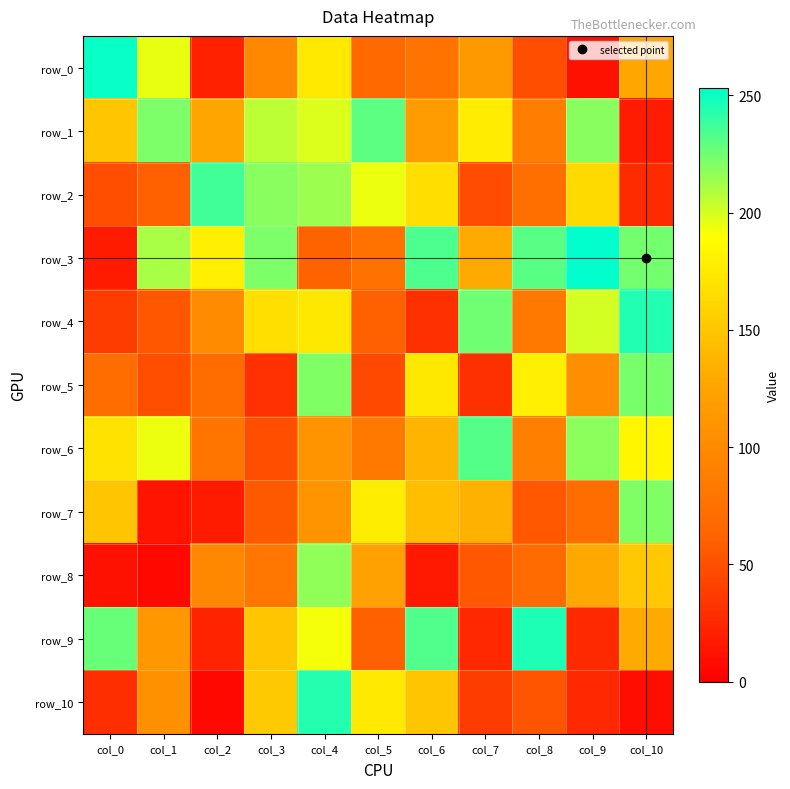

Between col_9 and col_10, which series saw the biggest shift?

row_1